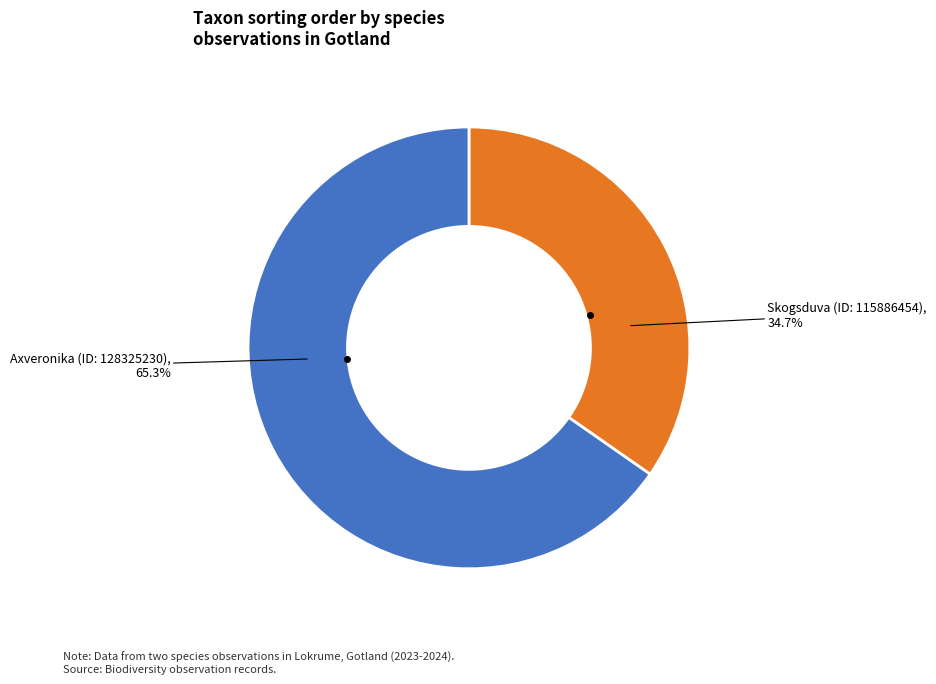

True or false: Skogsduva (ID: 115886454) accounts for 35% of the total.

True